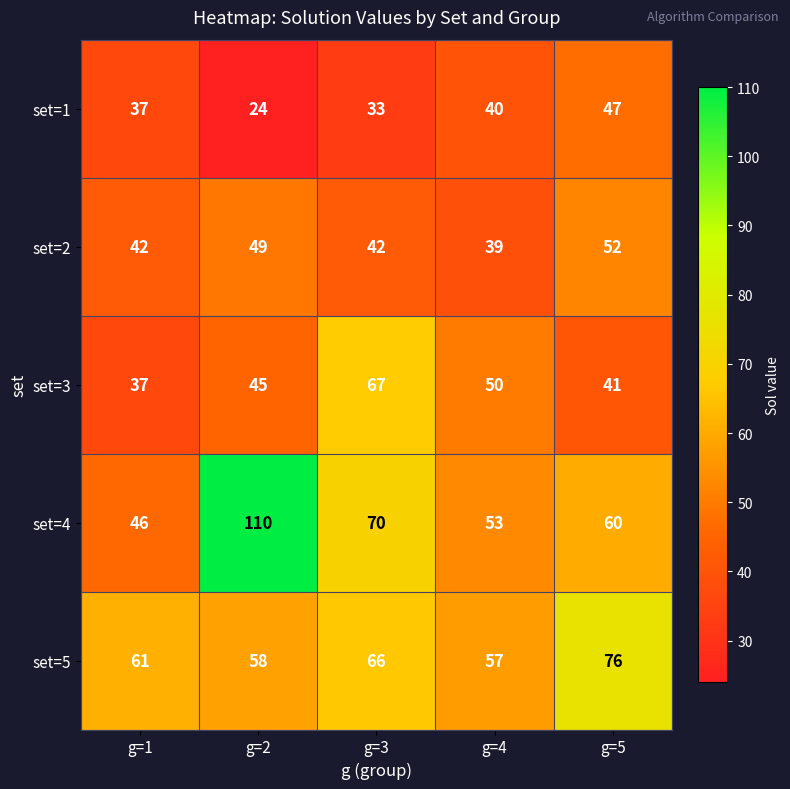

True or false: set=4 has a value of 19 at g=1.

False